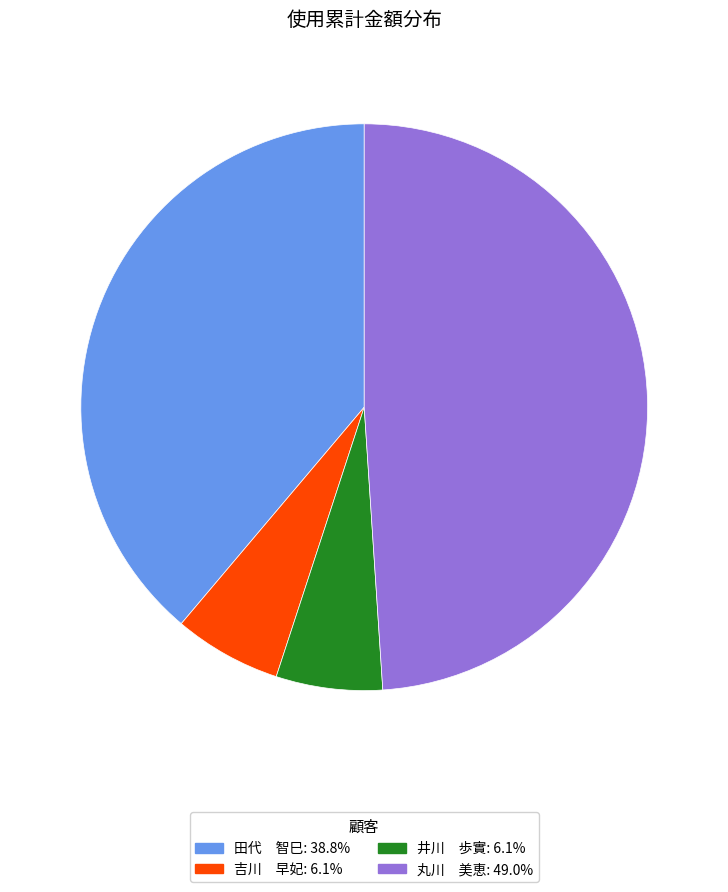

Is 井川 歩實: 6.1% the majority of the pie?

No